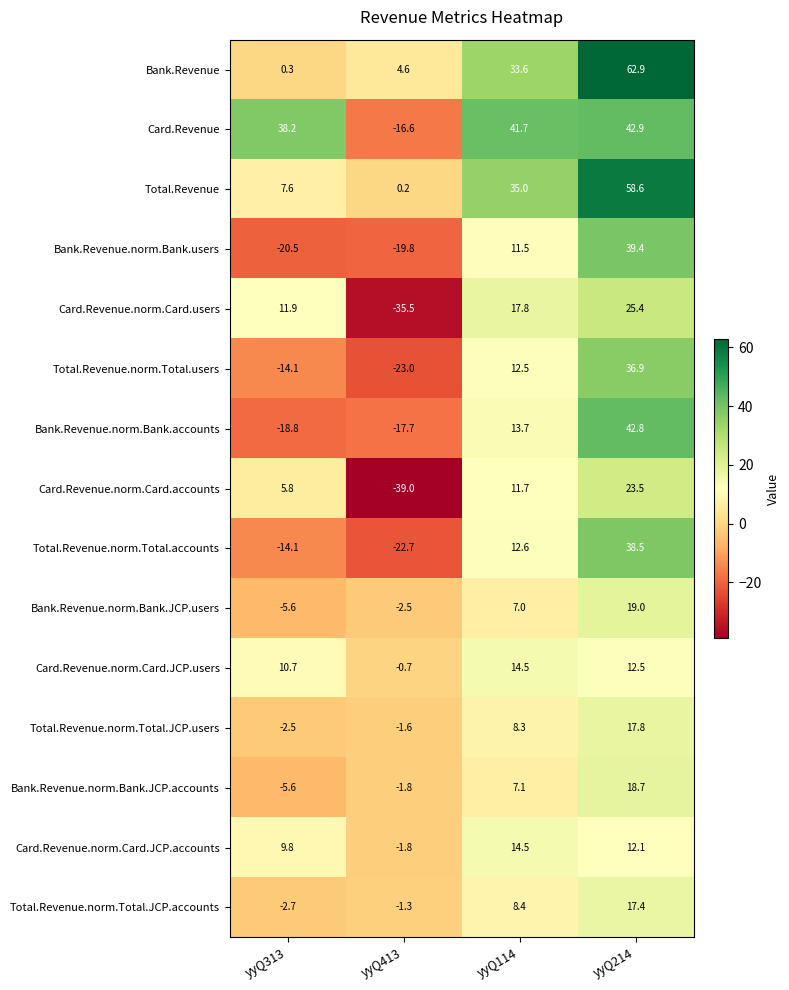

List the labels in order of Total.Revenue value, largest first.

yyQ214, yyQ114, yyQ313, yyQ413